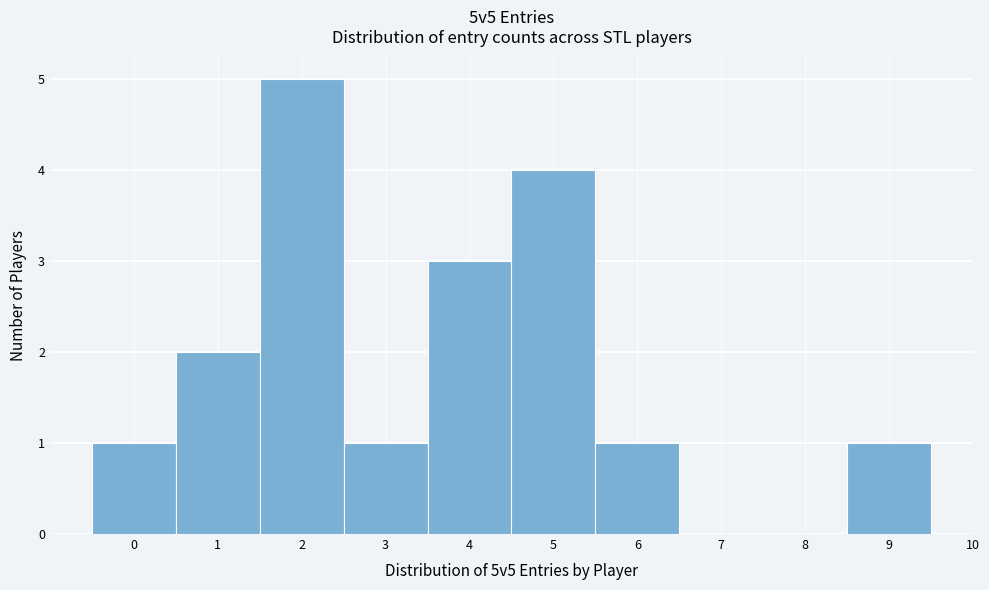

Reading left to right, list every bar in this chart as the range it spans on the x-axis followed by its height. The values are not printed on the chart, so give them approximately, as read against the axis.

-0.5 to 0.5: 1
0.5 to 1.5: 2
1.5 to 2.5: 5
2.5 to 3.5: 1
3.5 to 4.5: 3
4.5 to 5.5: 4
5.5 to 6.5: 1
6.5 to 7.5: 0
7.5 to 8.5: 0
8.5 to 9.5: 1